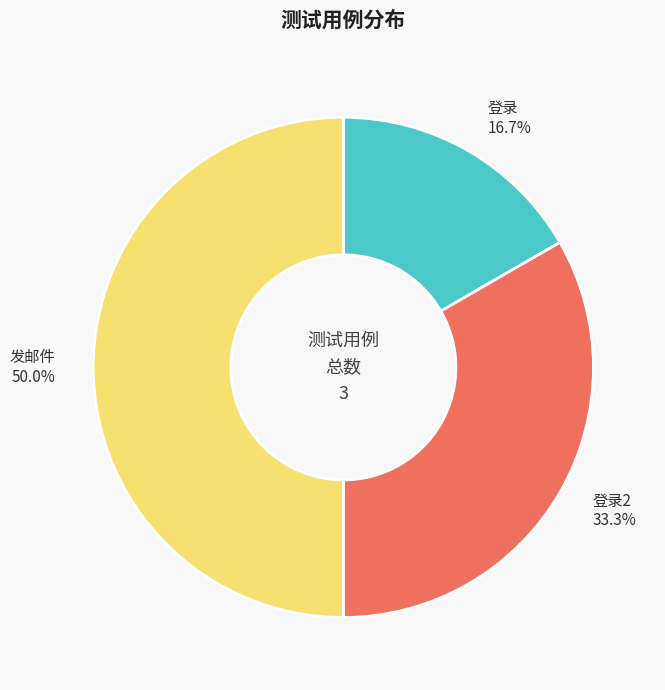

Between 发邮件 50.0% and 登录2 33.3%, which is larger?

发邮件 50.0%